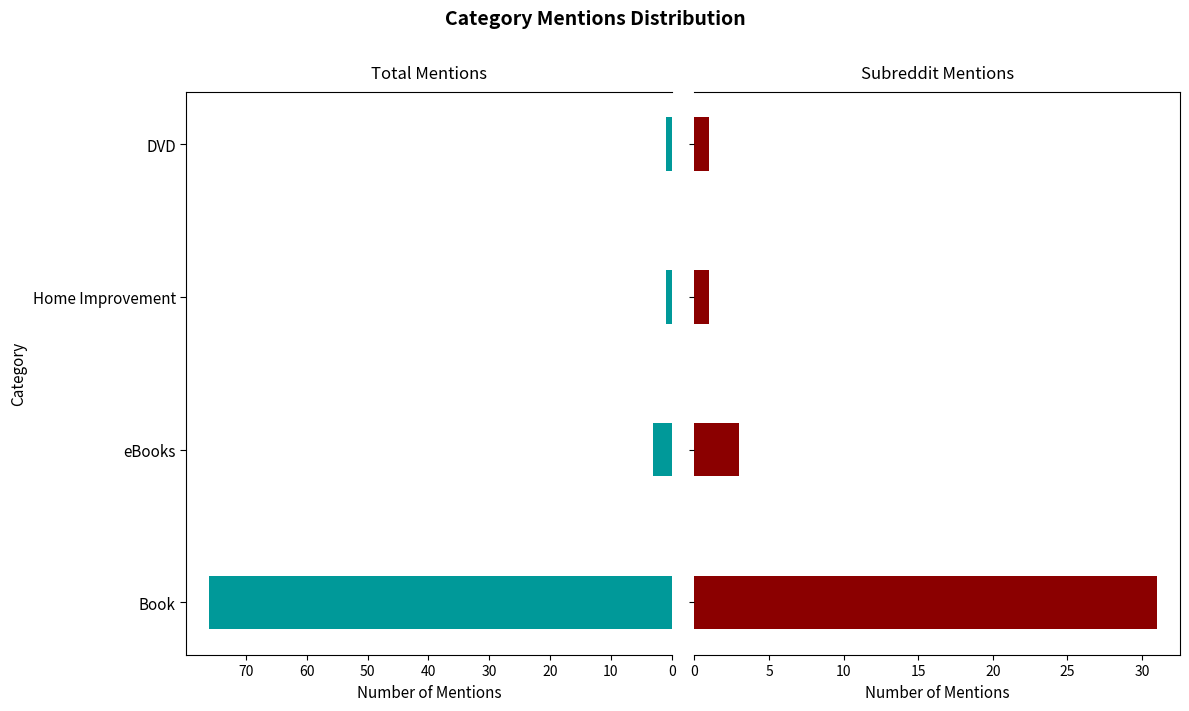

What is the value of the subreddit_mentions bar at the 3rd from the left?

1